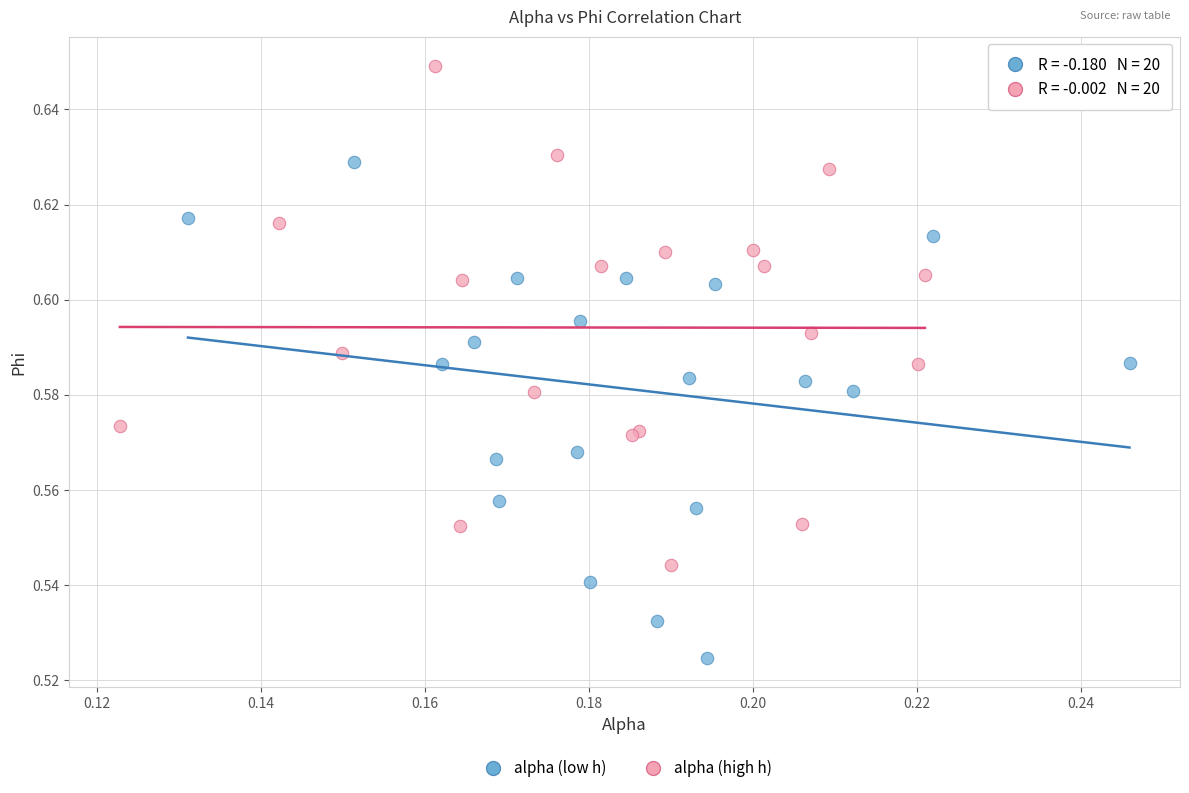

Which series contains the highest Y value?

alpha (high h)